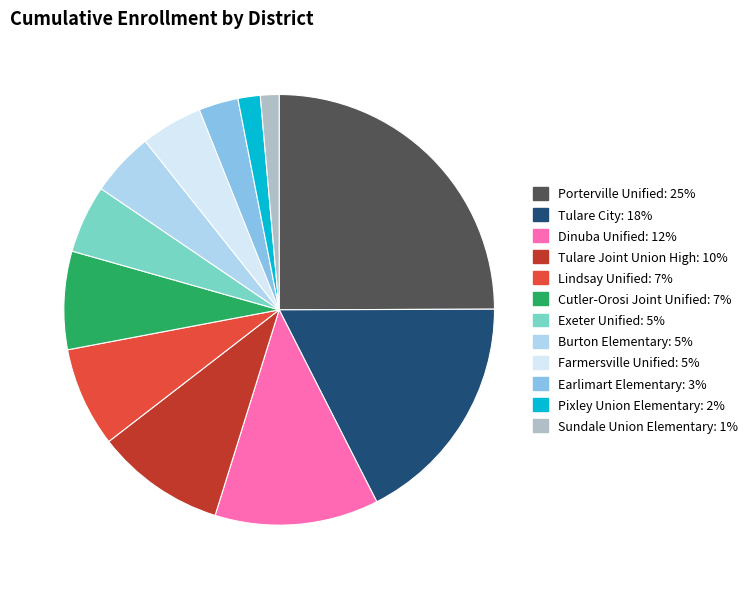

Does Farmersville Unified represent more than half of the total?

No